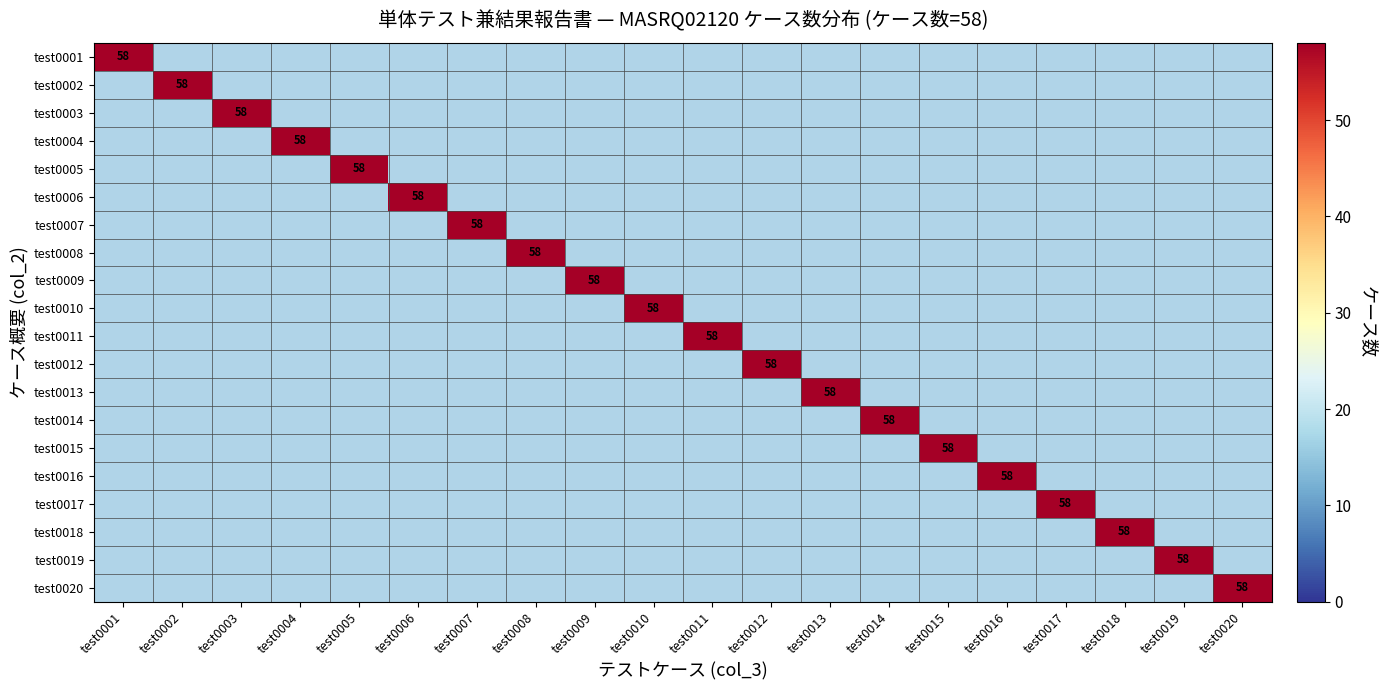

How many distinct data groups are displayed?

20